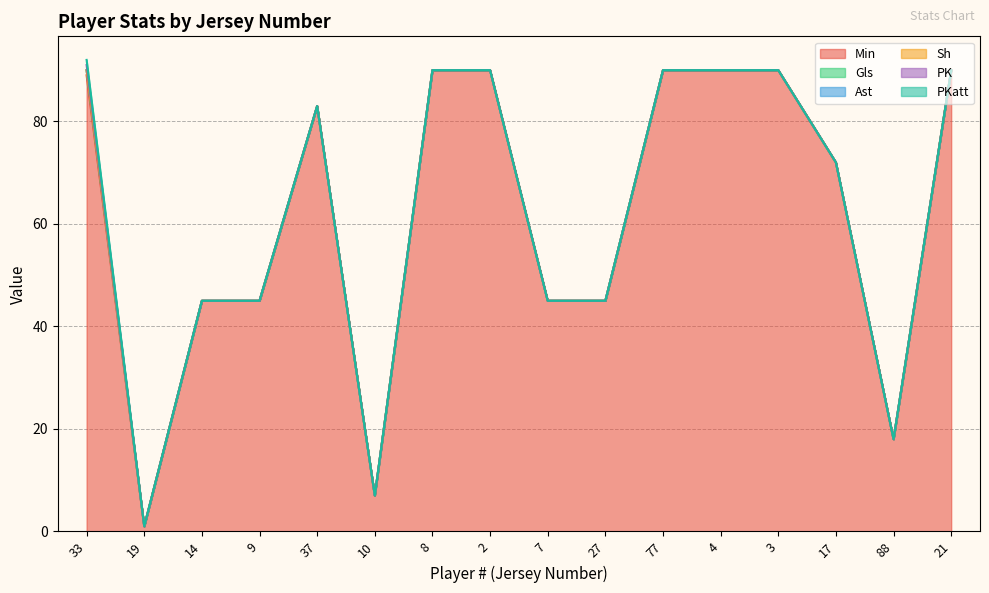

Does the chart display data point markers on the line(s)?

No